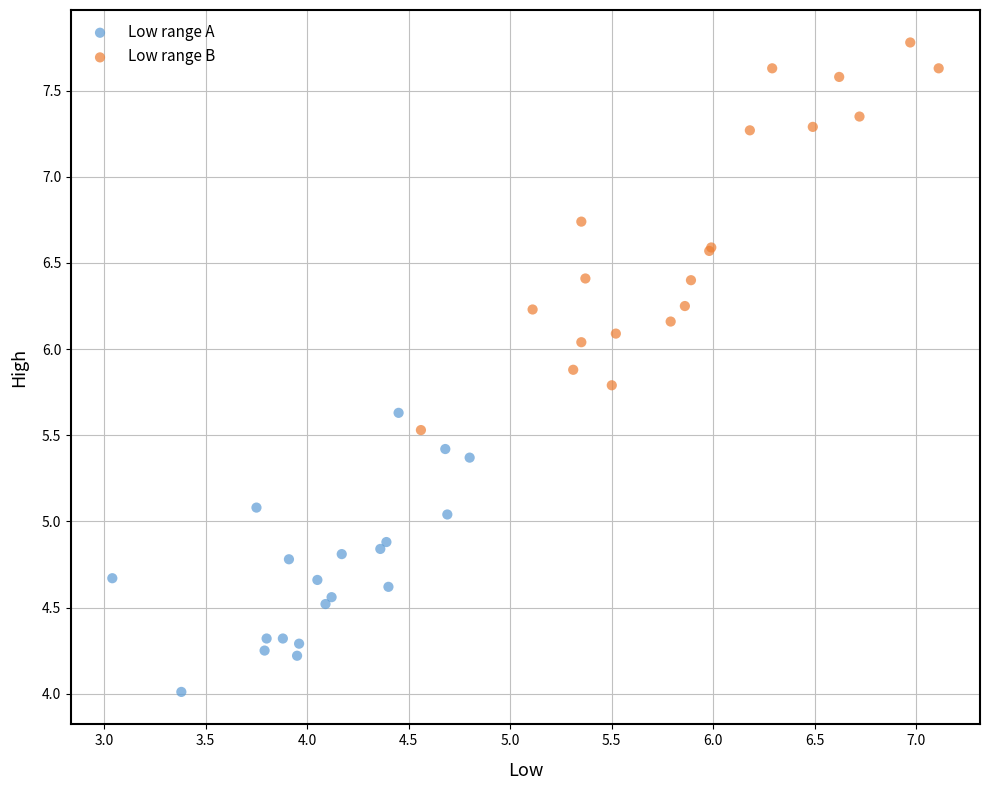

Which series reaches the minimum Y coordinate?

Low range A